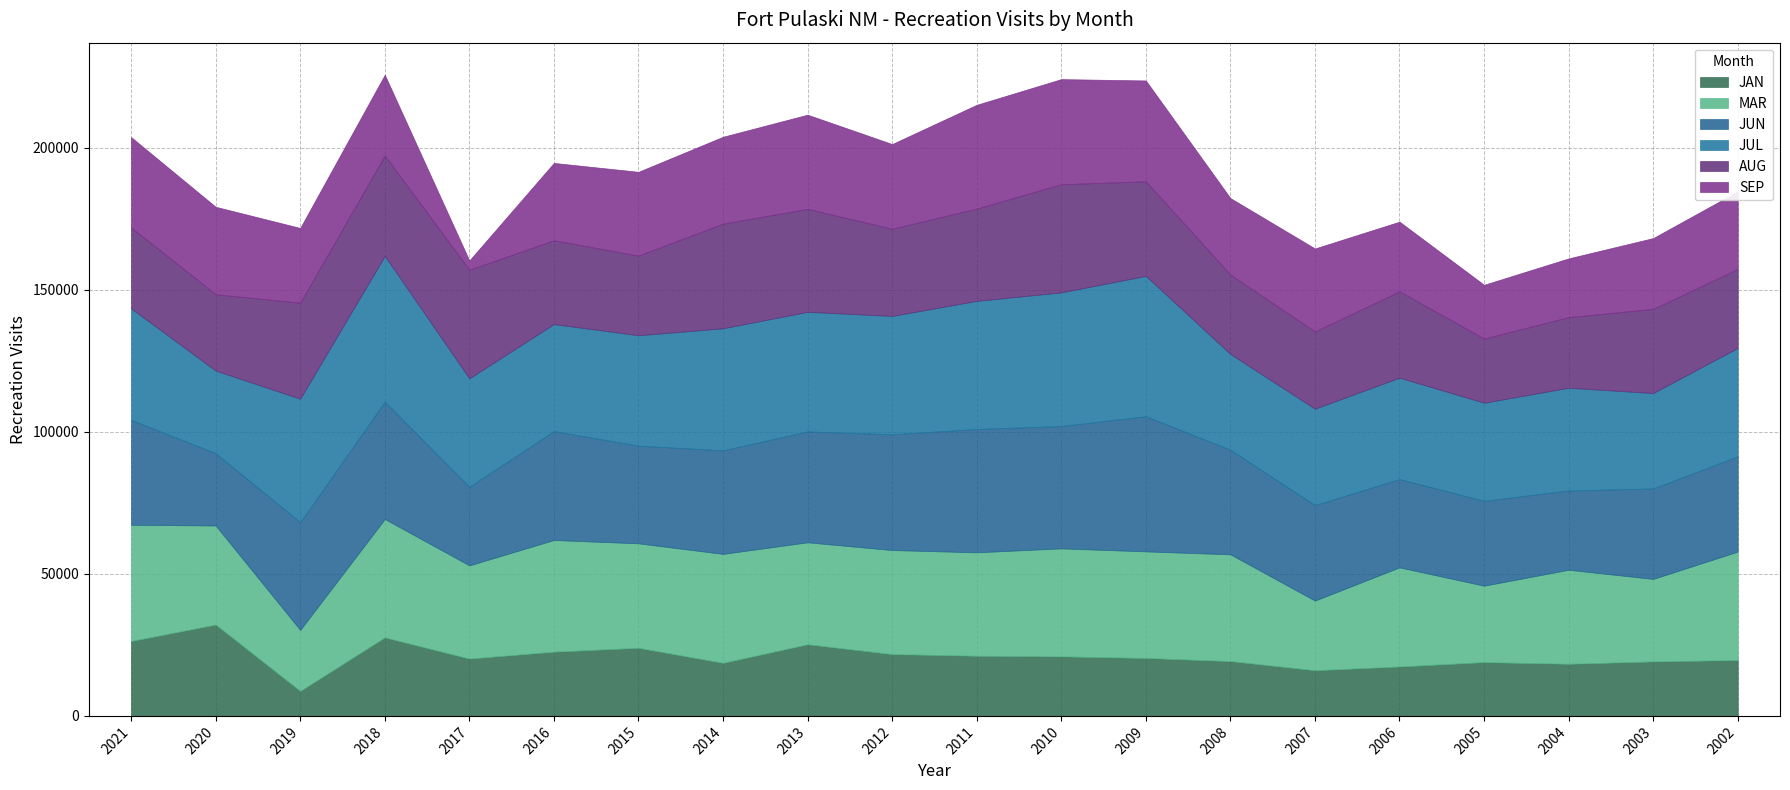

At which label does SEP reach its peak?

2010